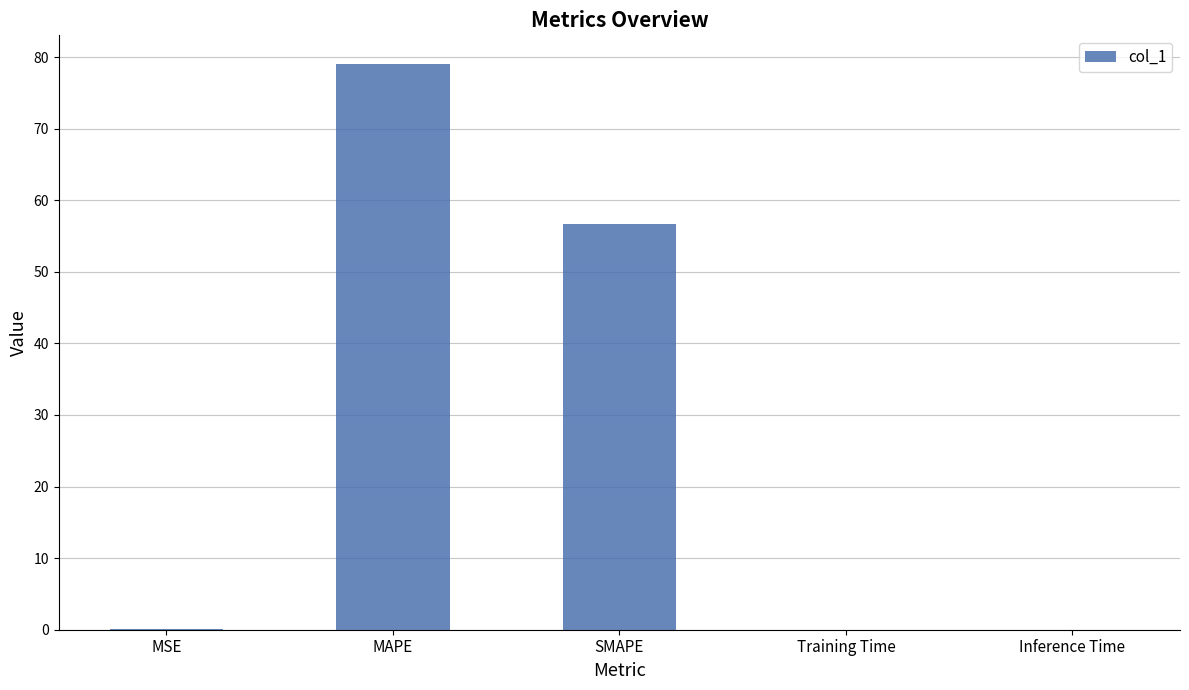

How many series are shown in this chart?

1